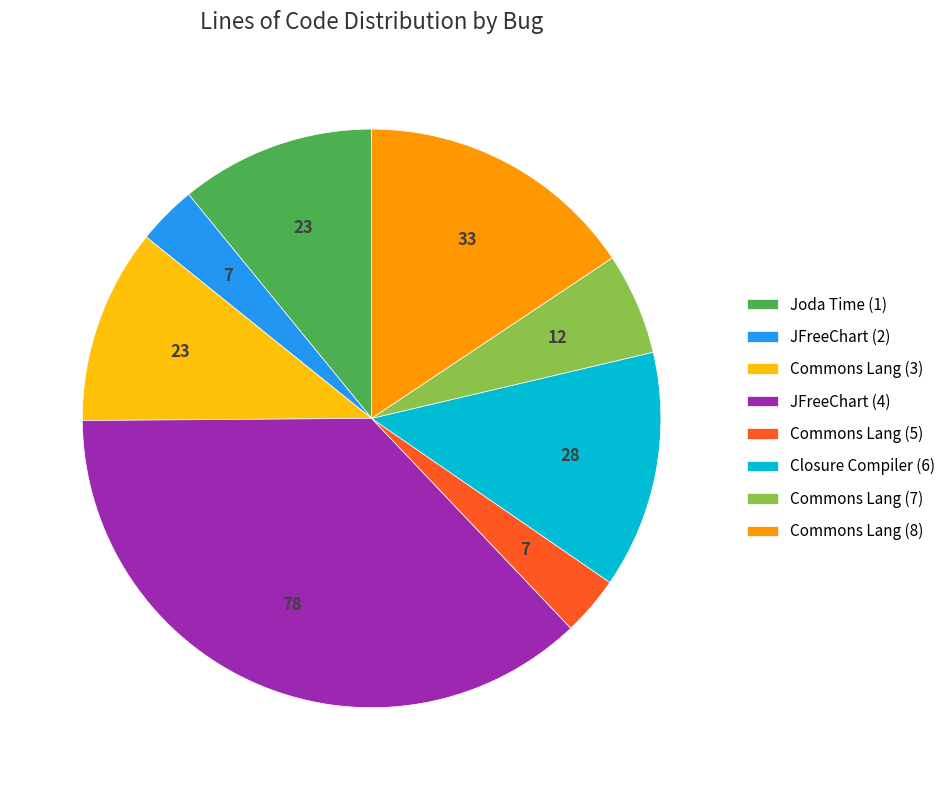

Is there a majority slice in this chart?

No